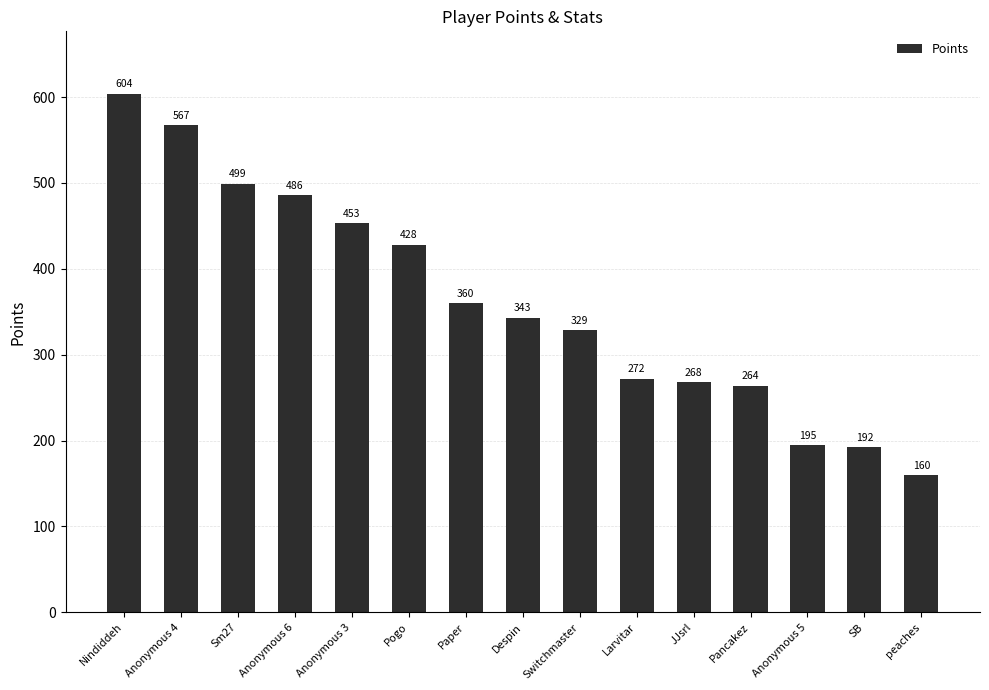

The value at Anonymous 3 is 731. True or false?

False